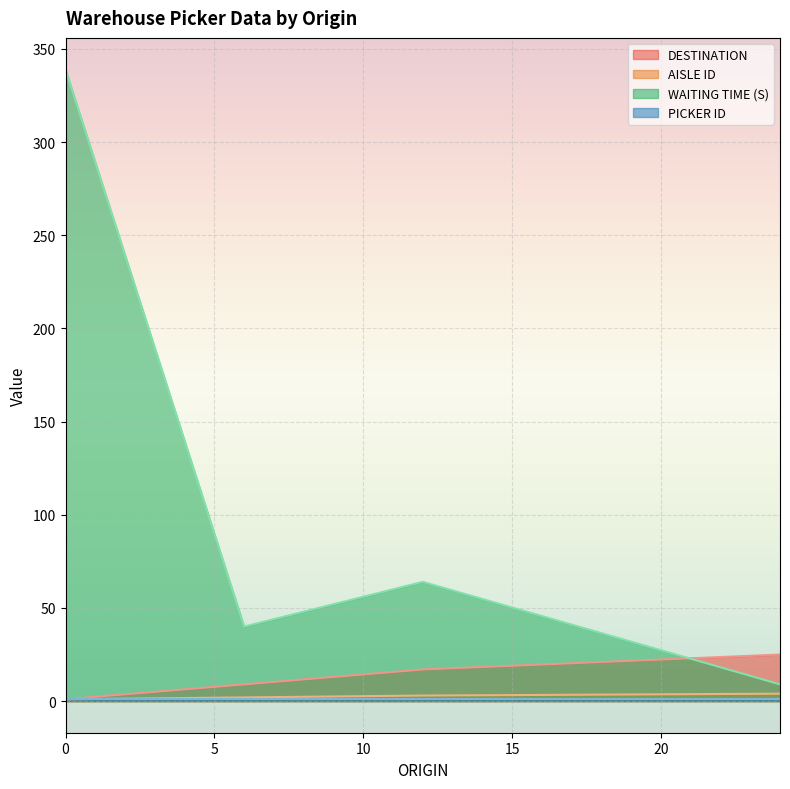

Which series has the largest total across all categories?

WAITING TIME (S)